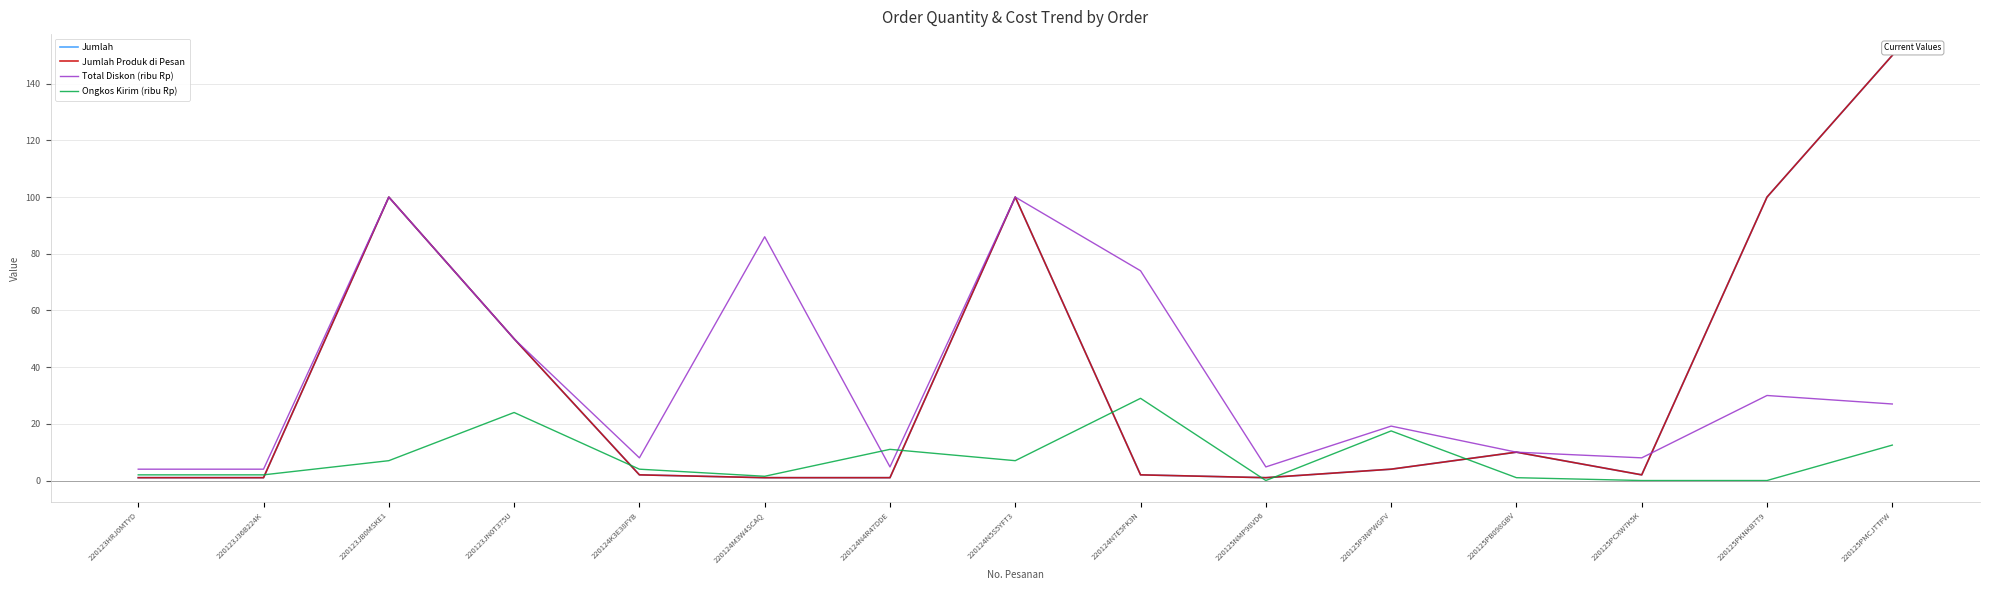

Is this an area chart (filled region under the line)?

No